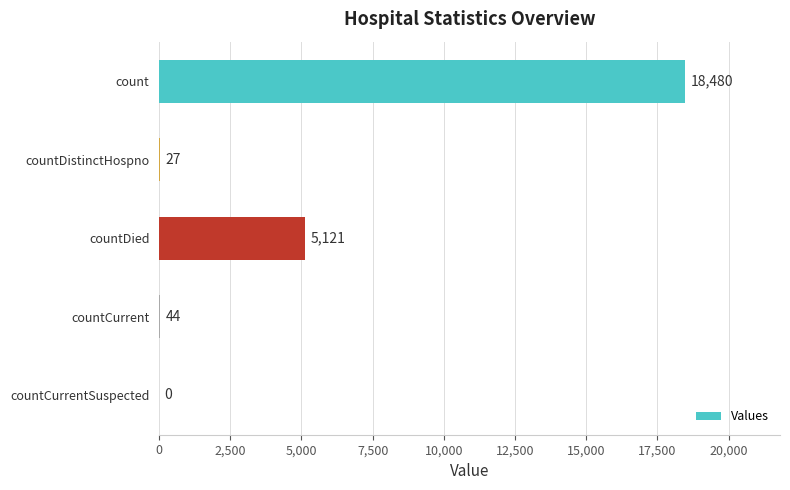

What is the sum of the values at countDied and count?

23601